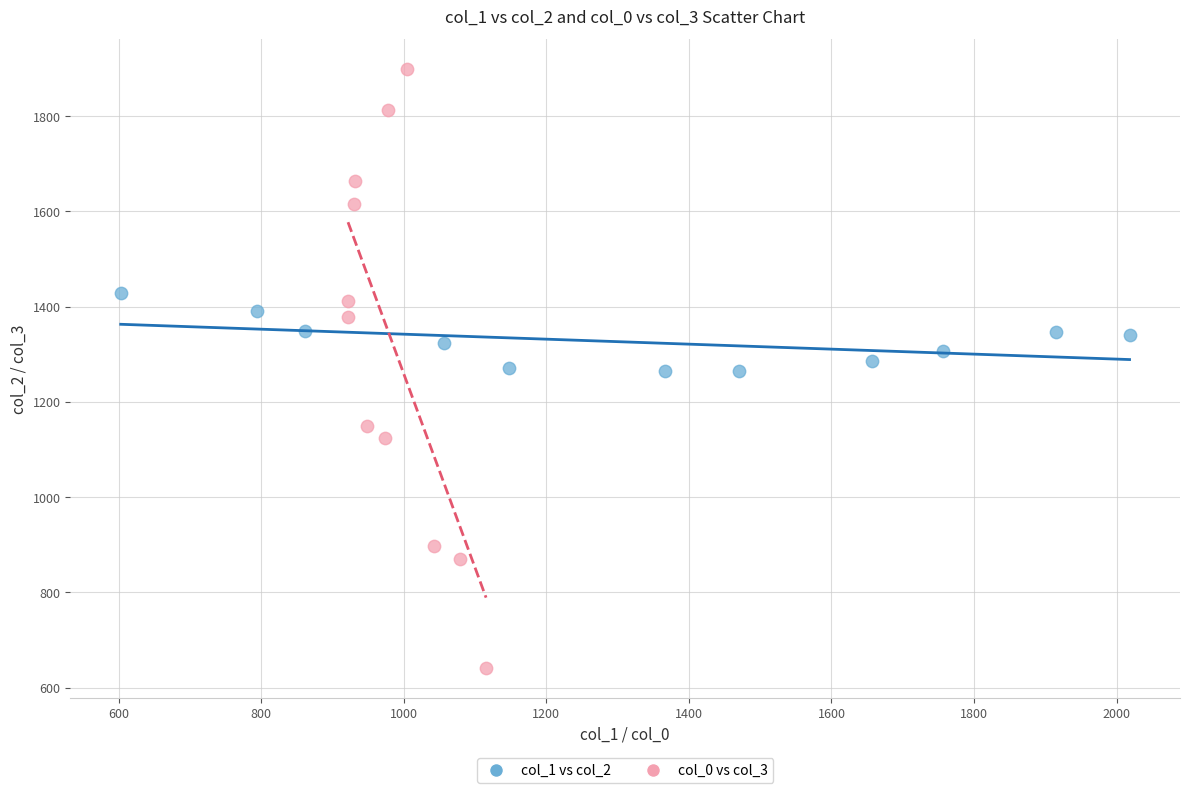

Which series contains the highest Y value?

col_0 vs col_3